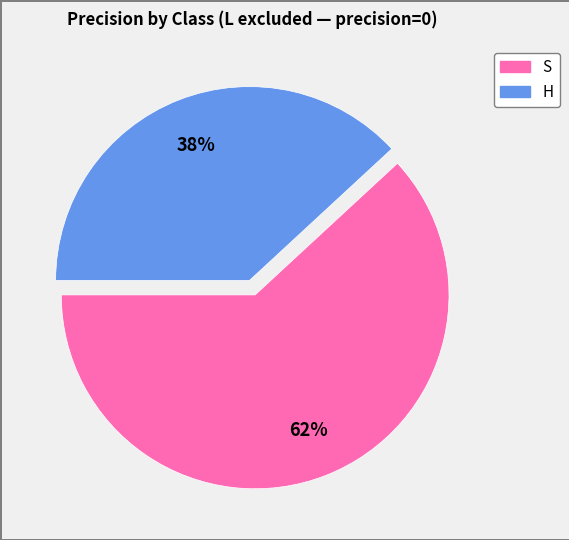

What is the smallest slice in the pie chart?

H